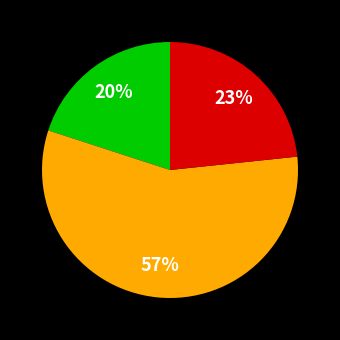

To the nearest percent, what is the difference between the largest and smallest slice percentages?

37%